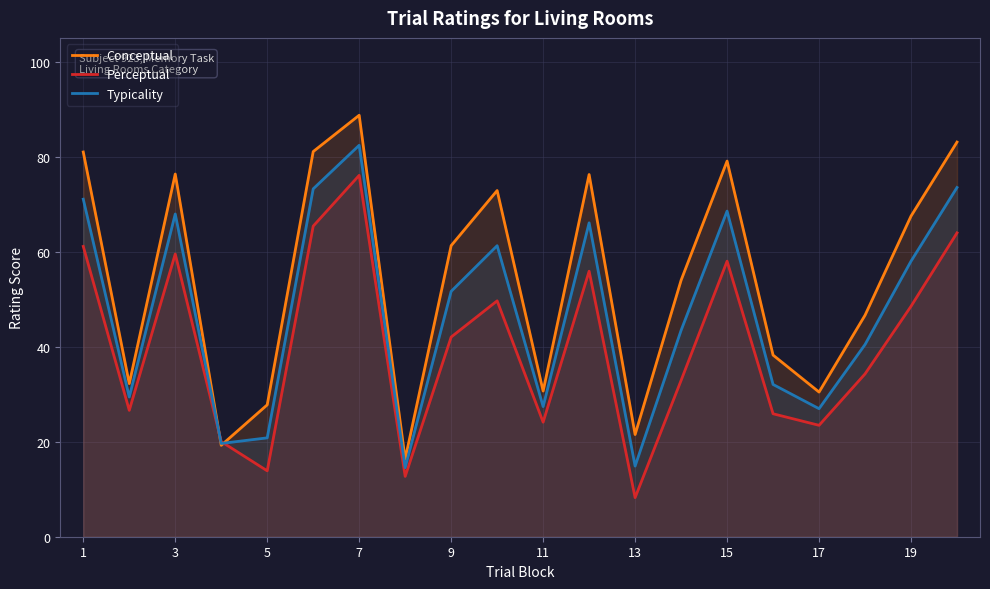

How many intersections are there between Perceptual and Typicality?

2